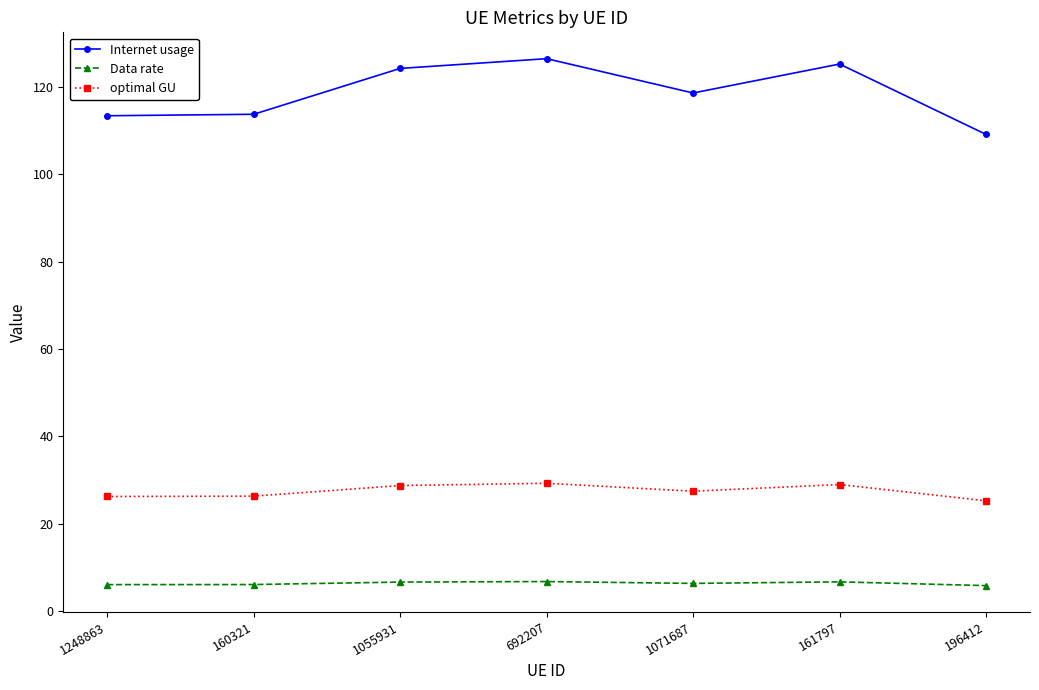

At which label does Internet usage first exceed 118?

1055931